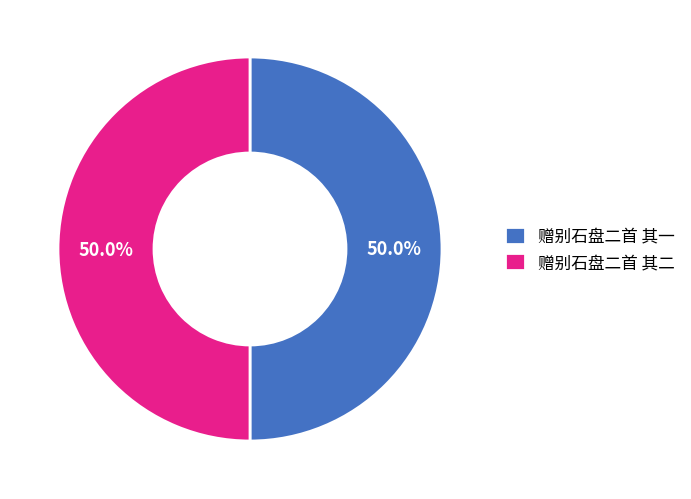

Is it true that 赠别石盘二首 其二 is 50% of the pie?

True